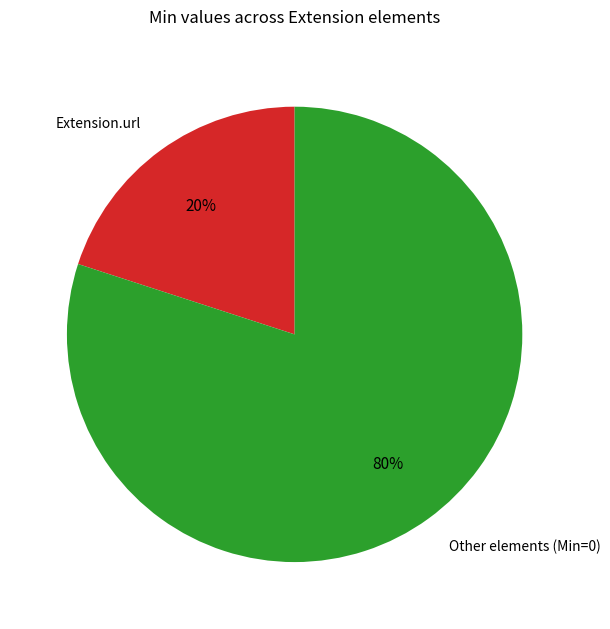

Rank the categories by value from lowest to highest.

Extension.url, Other elements (Min=0)